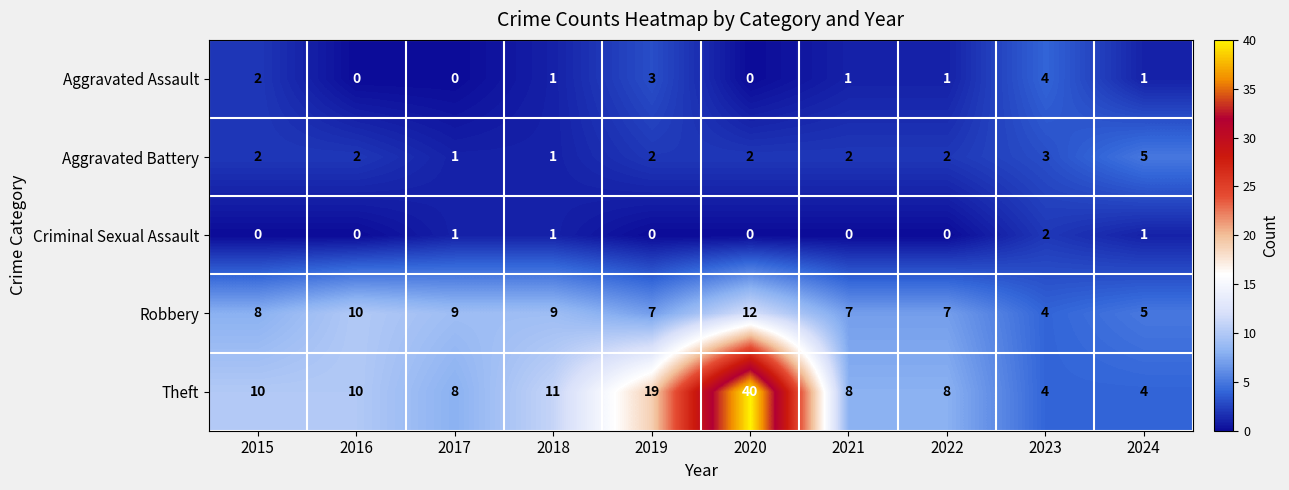

At how many categories does at least one series exceed 21?

1